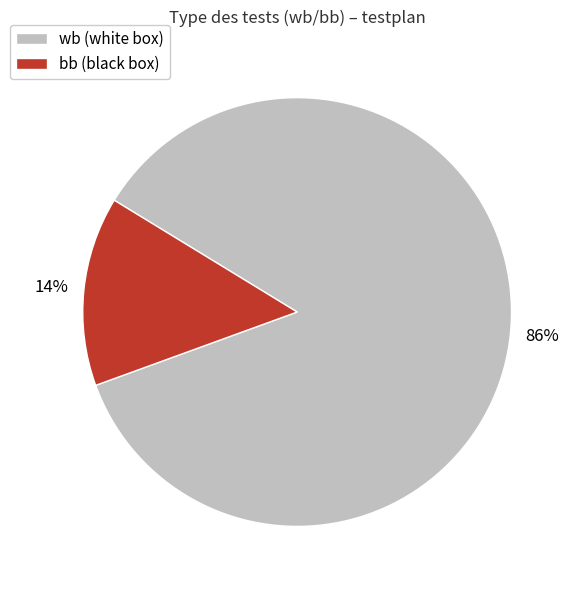

Combined, do bb and wb account for over 50%?

Yes